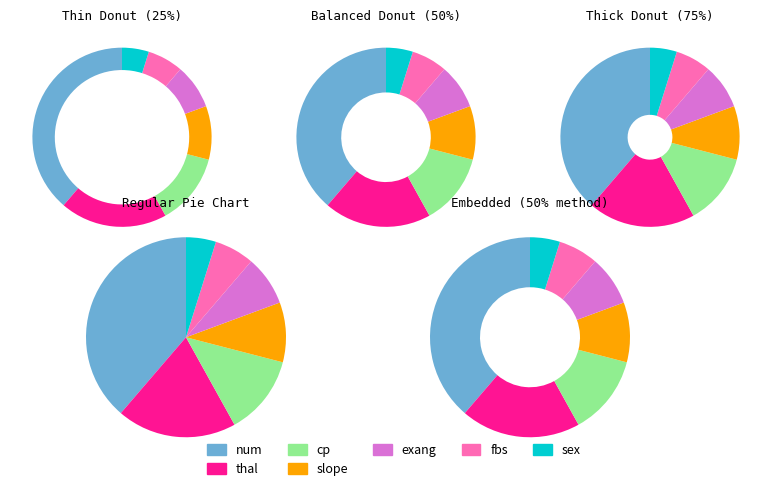

To the nearest percent, what is the combined percentage of fbs and exang?

15%